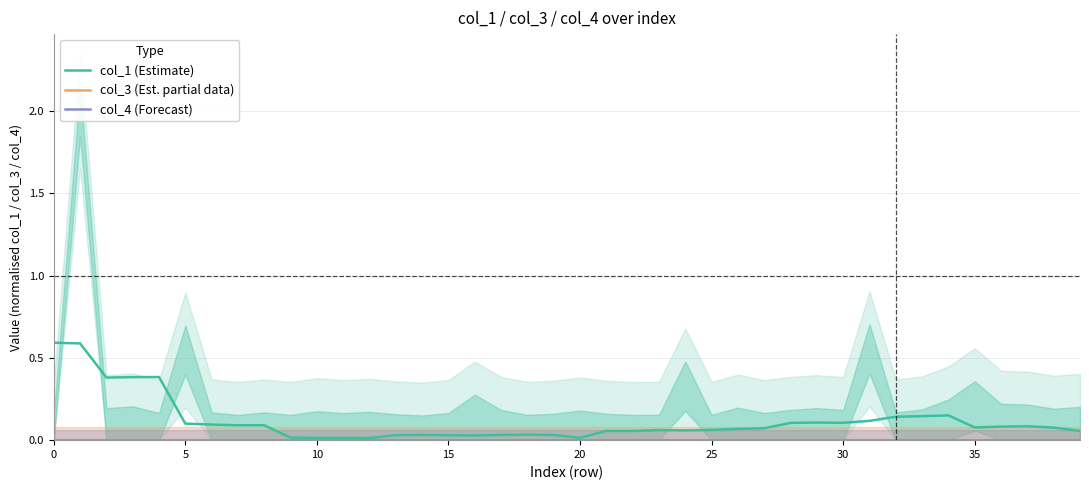

What is the label of the 35th point from the left?

34